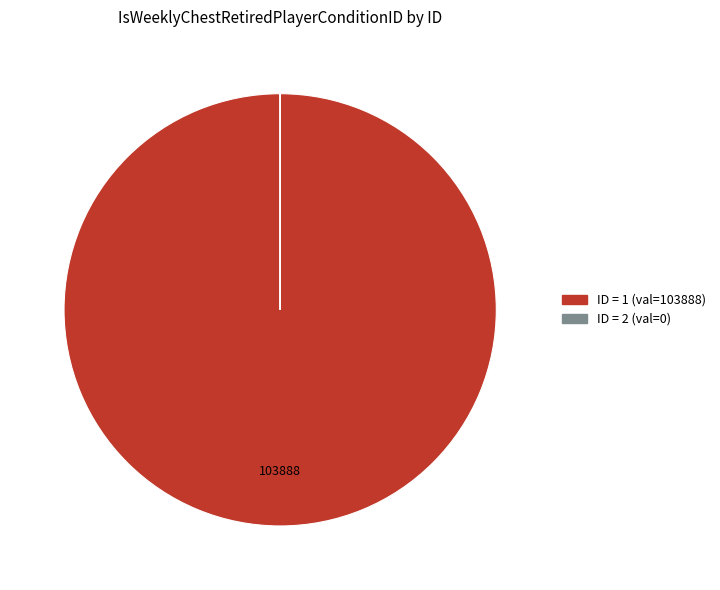

Is there any slice that represents more than half of the pie?

Yes